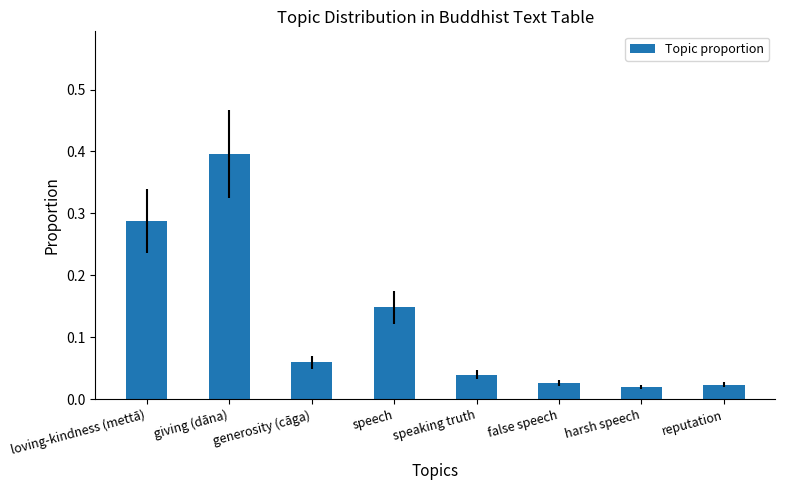

True or false: the data shows 0.2 at loving-kindness (mettā).

False